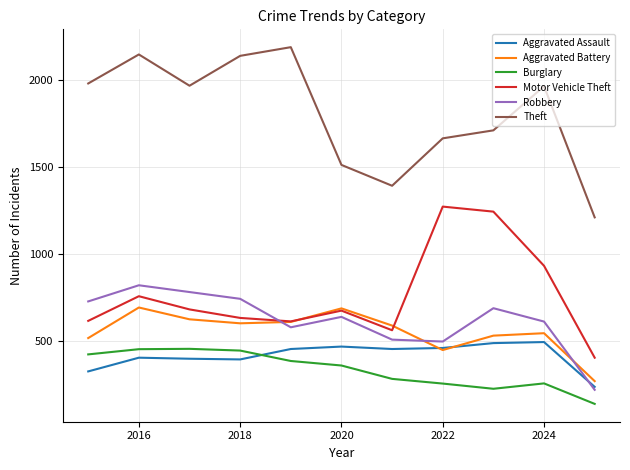

What is the smallest value displayed?

136